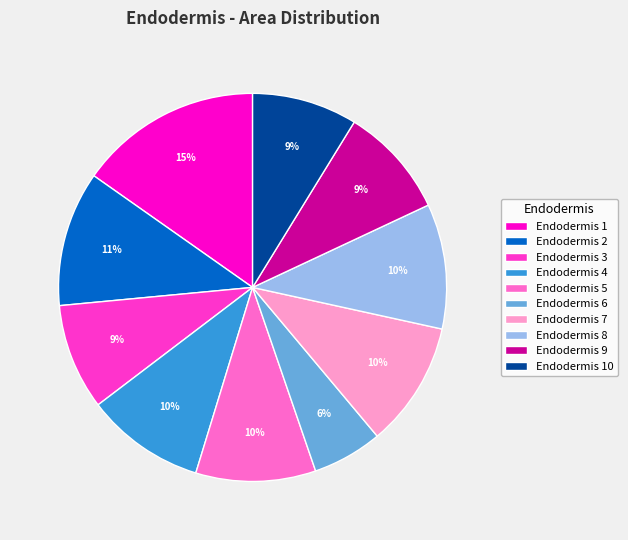

To the nearest percent, what portion does Endodermis 8 represent?

10%